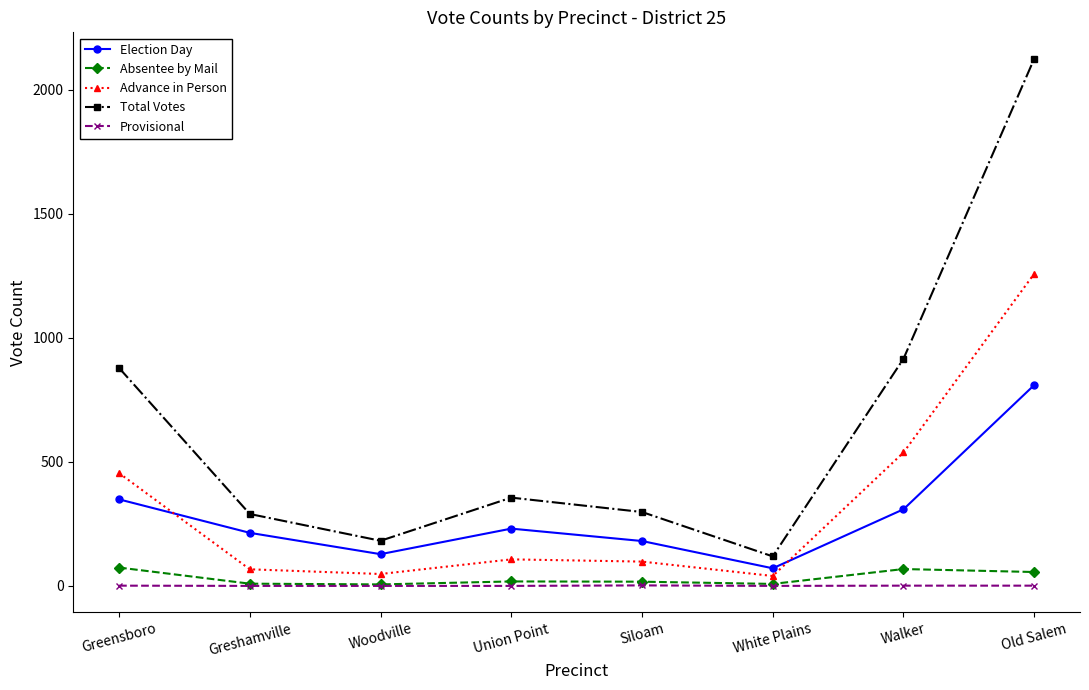

Is this an area chart (filled region under the line)?

No